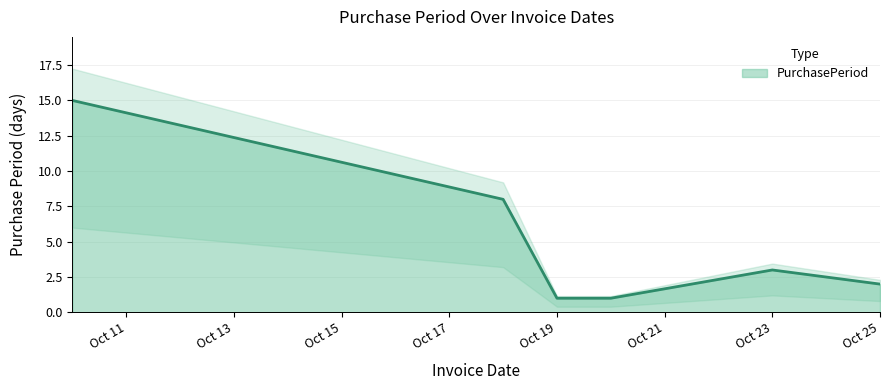

Reading left to right, extract all data points from this chart.

15	8	1	1	3	2